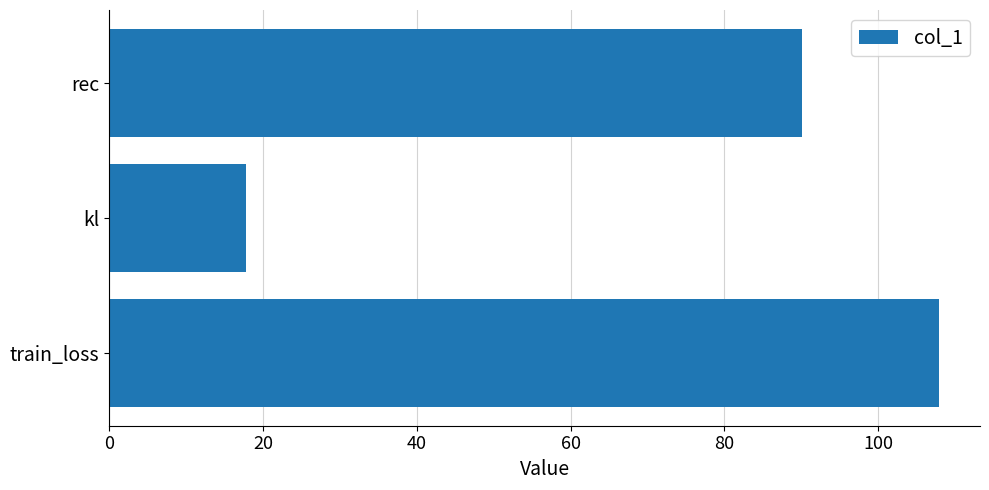

Are the bars grouped side by side (vs. stacked)?

No